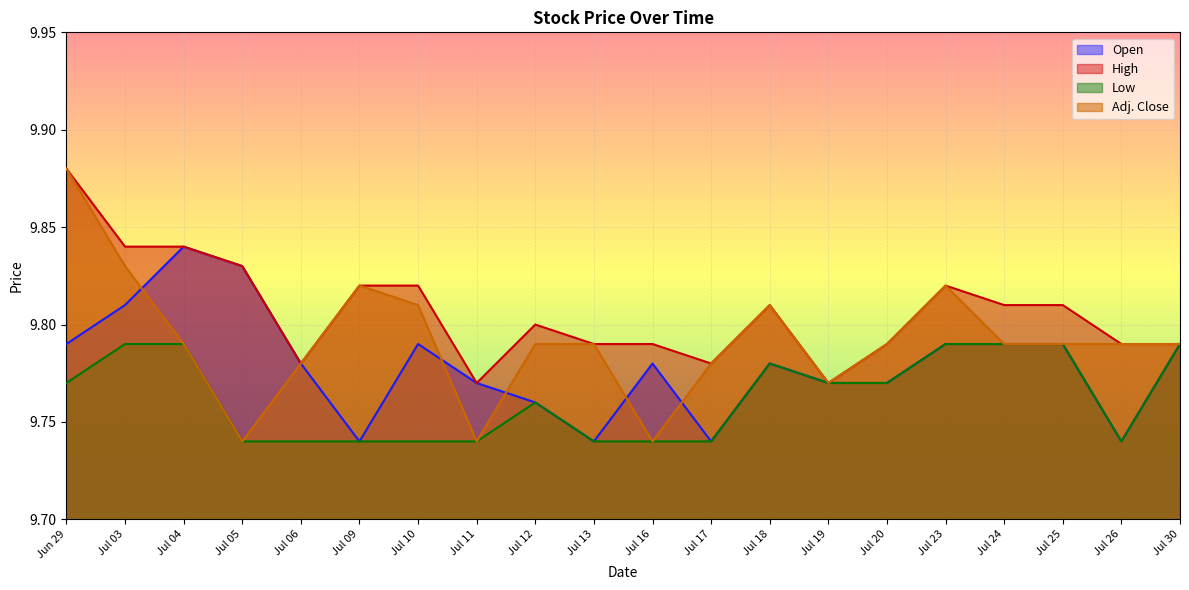

At how many categories does at least one series exceed 9?

20